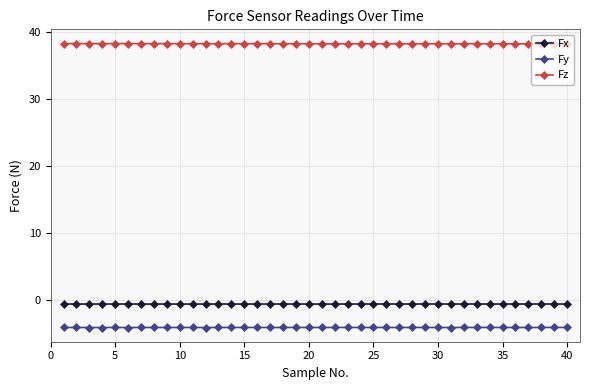

List the series in order of their peak value, lowest first.

Fy, Fx, Fz